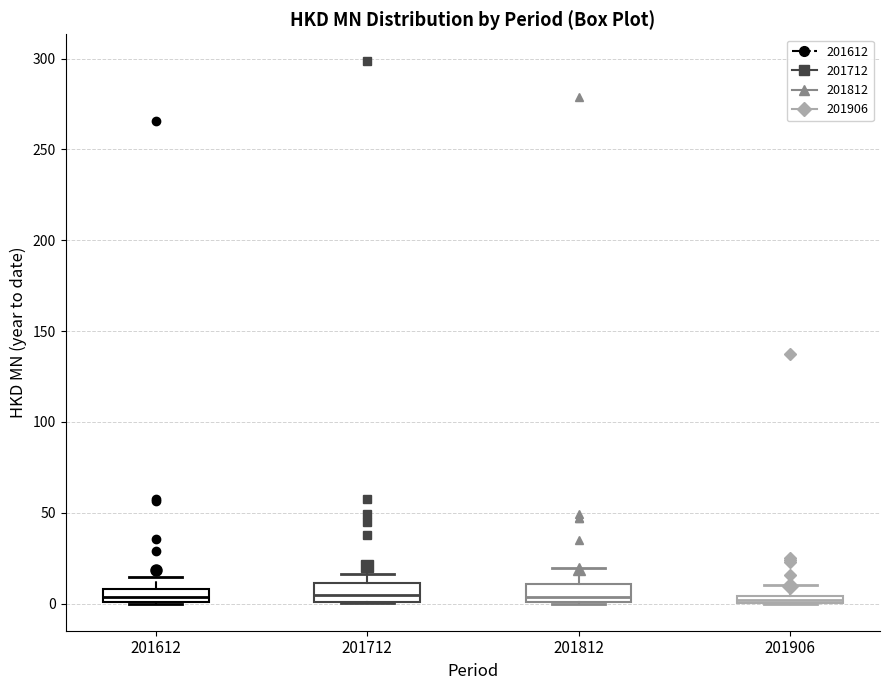

Where is the lower edge of the box at x = 201906 on the y-axis? The values are not printed on the chart, so give them approximately, as read against the axis.

0